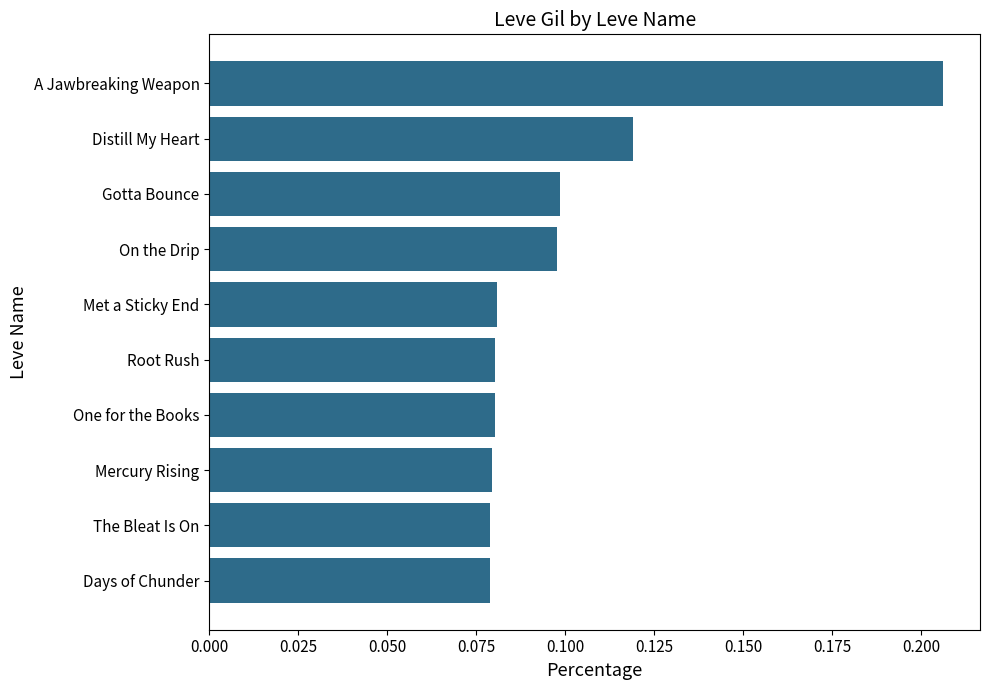

How many series are shown in this chart?

1